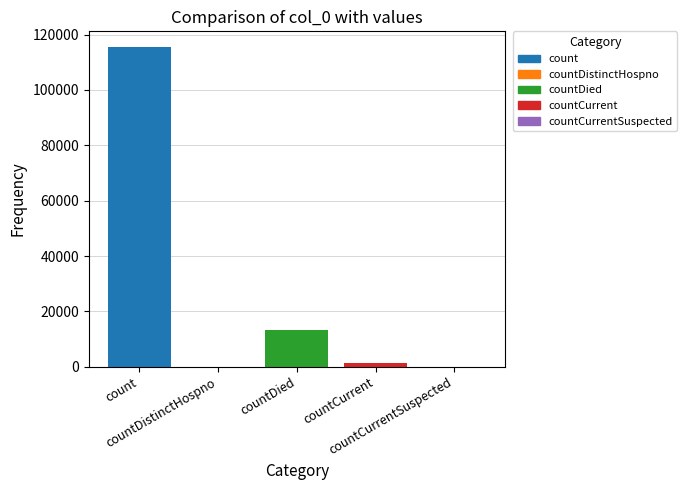

How many series are shown in this chart?

1